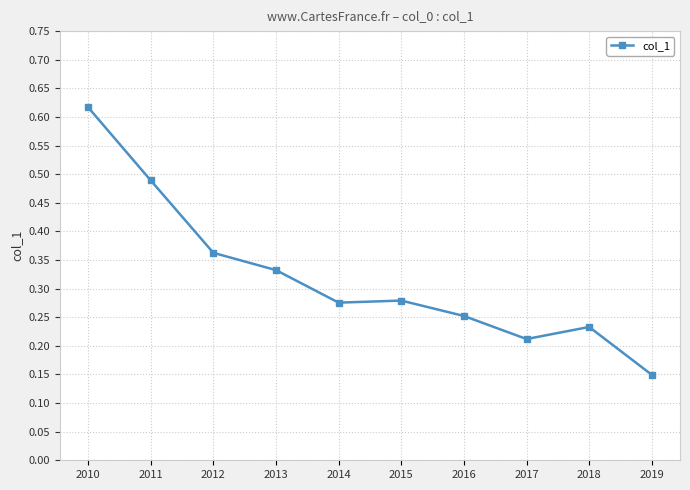

At which label is the value closest to 0?

2019